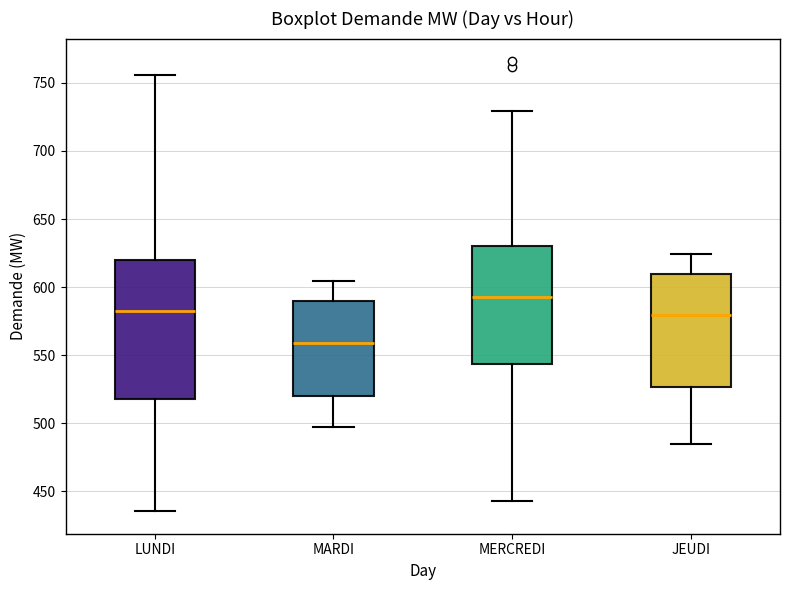

Which box's median line is the highest?

MERCREDI